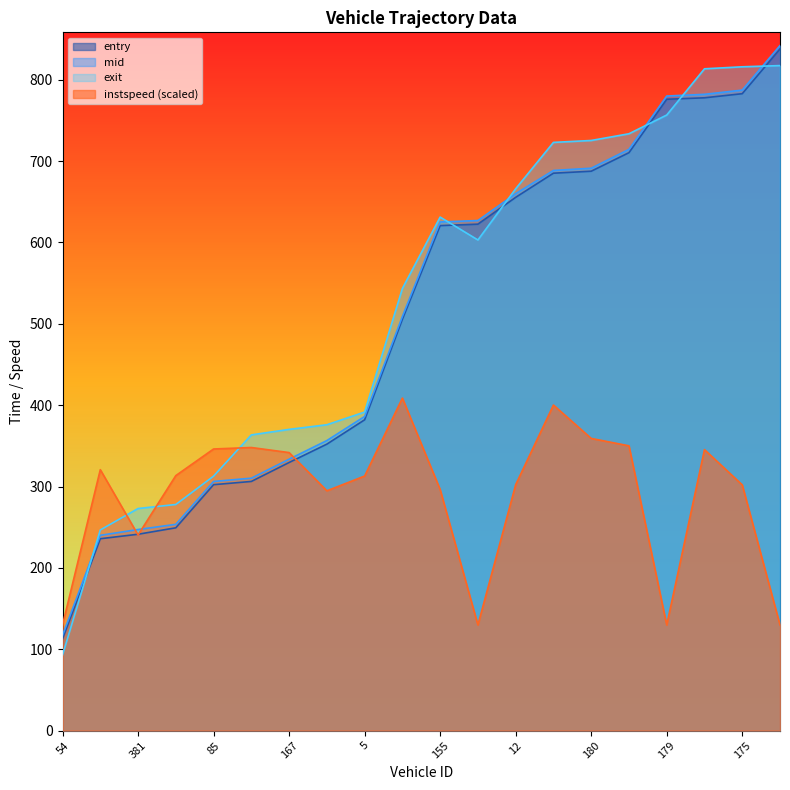

True or false: instspeed and entry cross at least once.

True